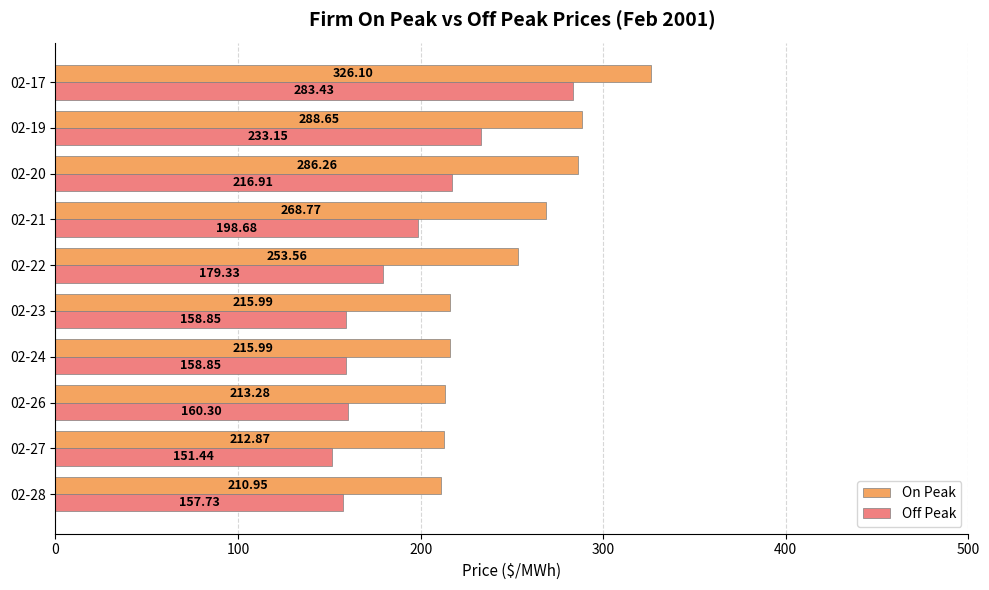

How many data points does each series have?

10